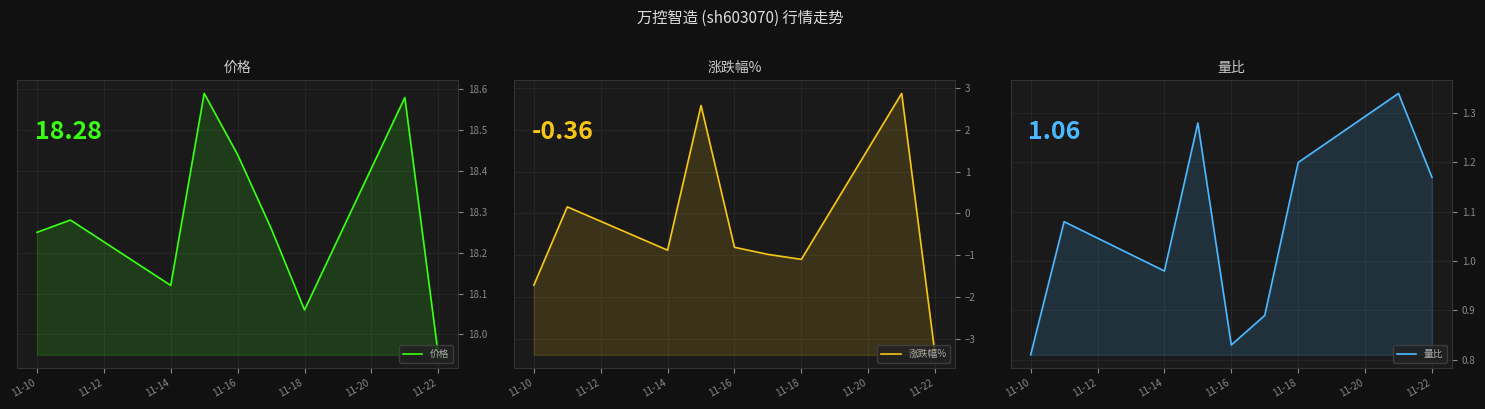

What is the lowest value of the 价格 series?

17.9